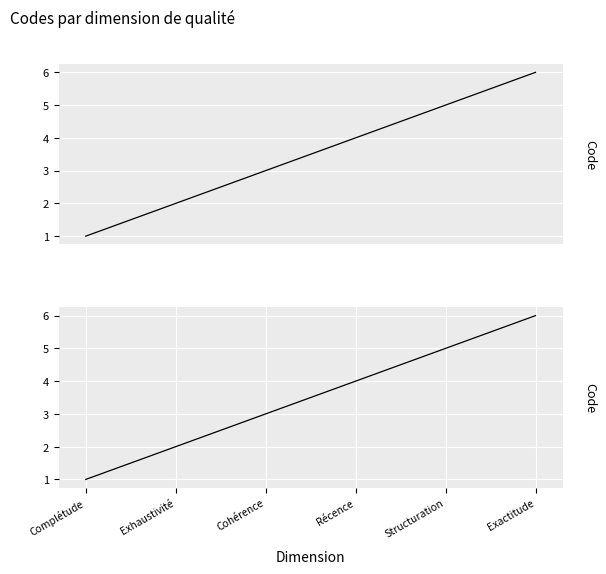

Reading left to right, list all the values displayed in this chart.

1	2	3	4	5	6